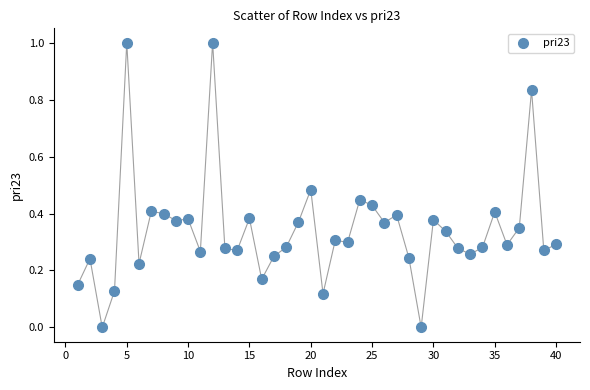

What is the range of X values (max minus min)?

39.0